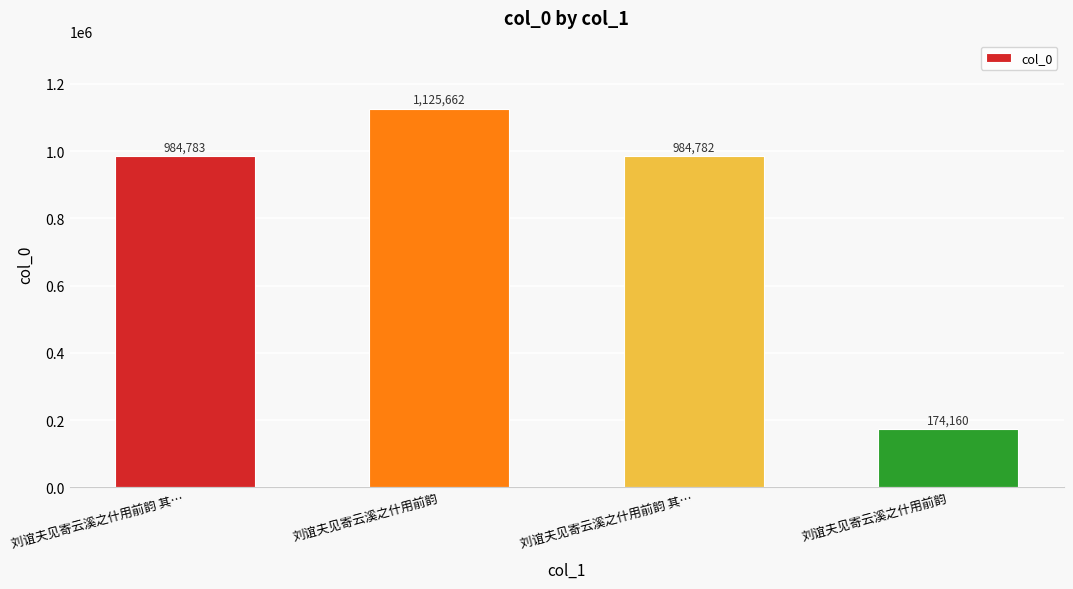

What is the maximum value shown in the chart?

1125662